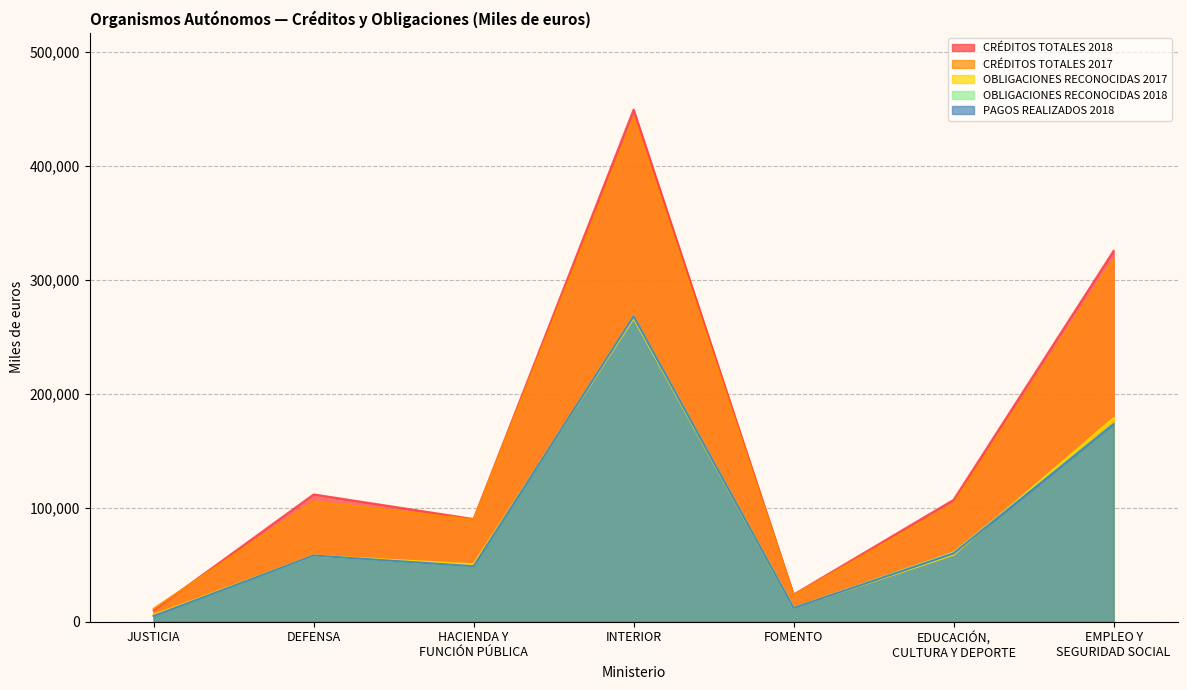

Is it true that CRÉDITOS TOTALES 2017 equals 35511 at FOMENTO?

False